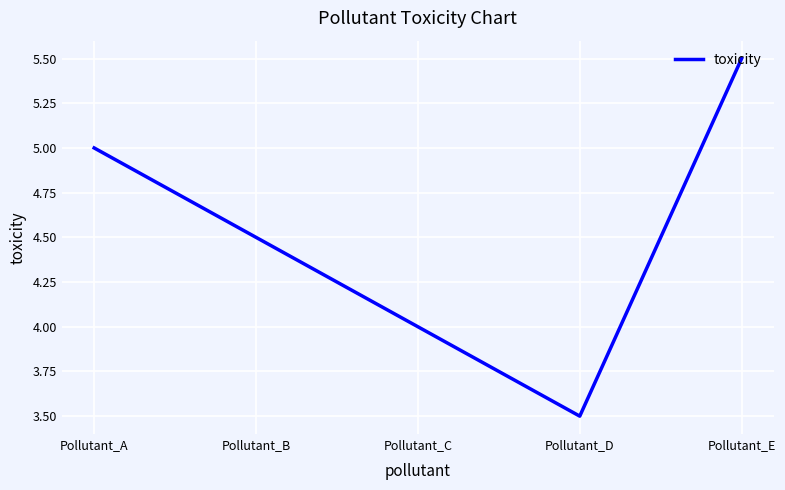

What is the sum of all values?

22.5